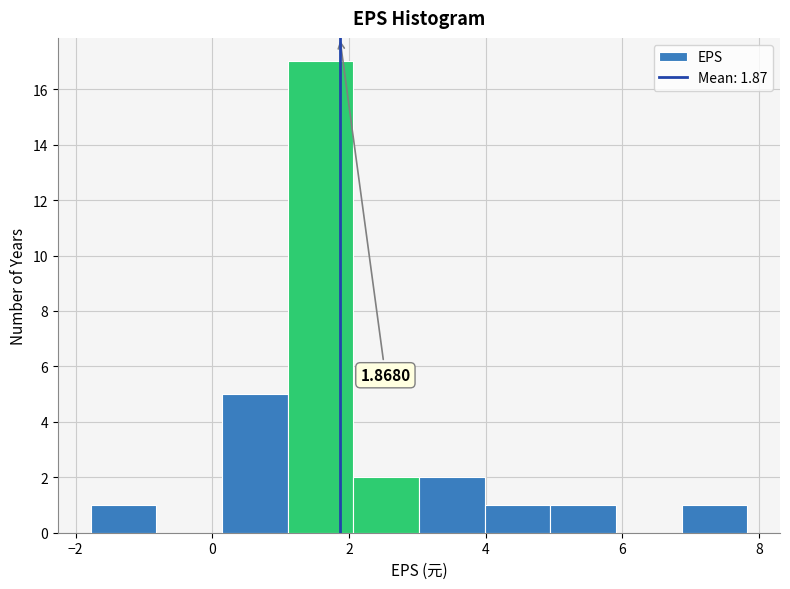

Which range on the x-axis has the tallest bar?

1.2 to 2.0